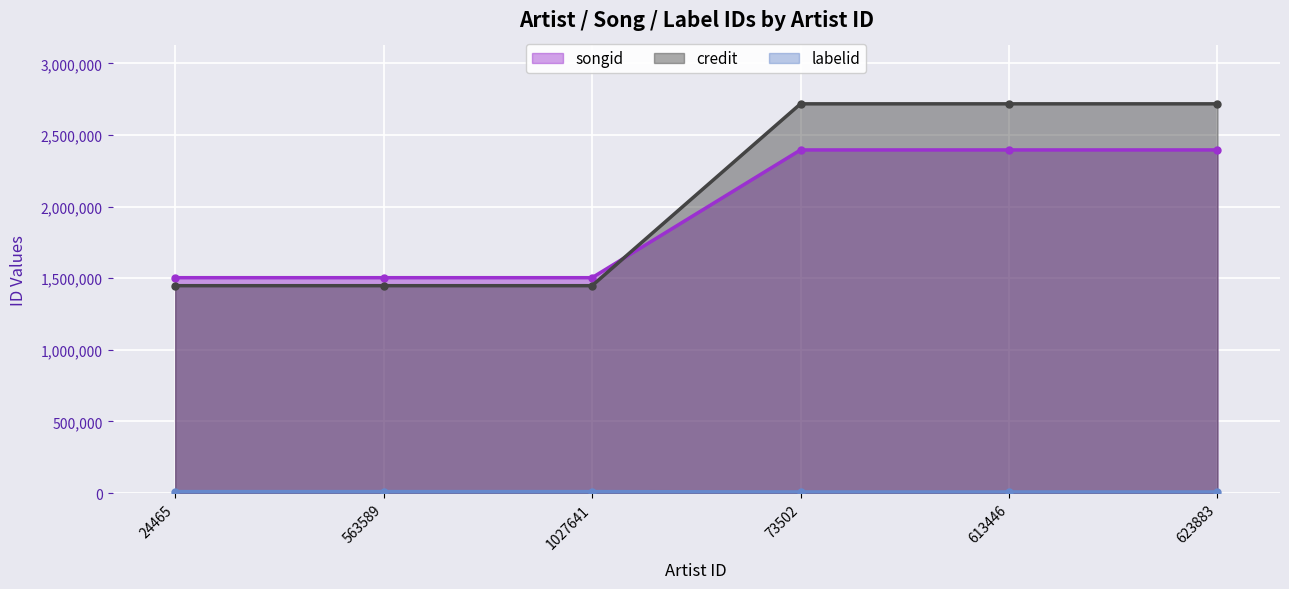

Is the value of credit at 563589 greater than the value of labelid at 1027641?

Yes